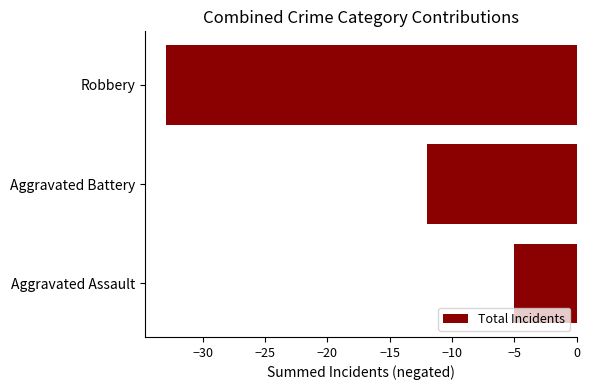

What is the sum of all values?

-50